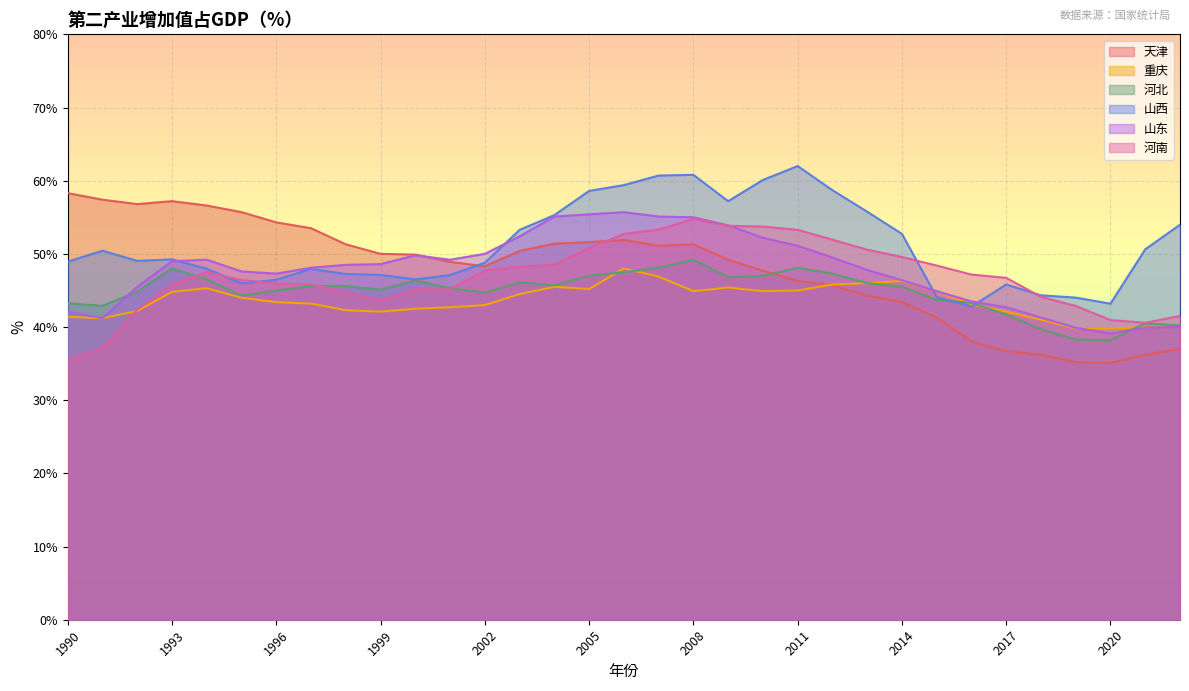

Read the 天津 value at 1996.

54.3